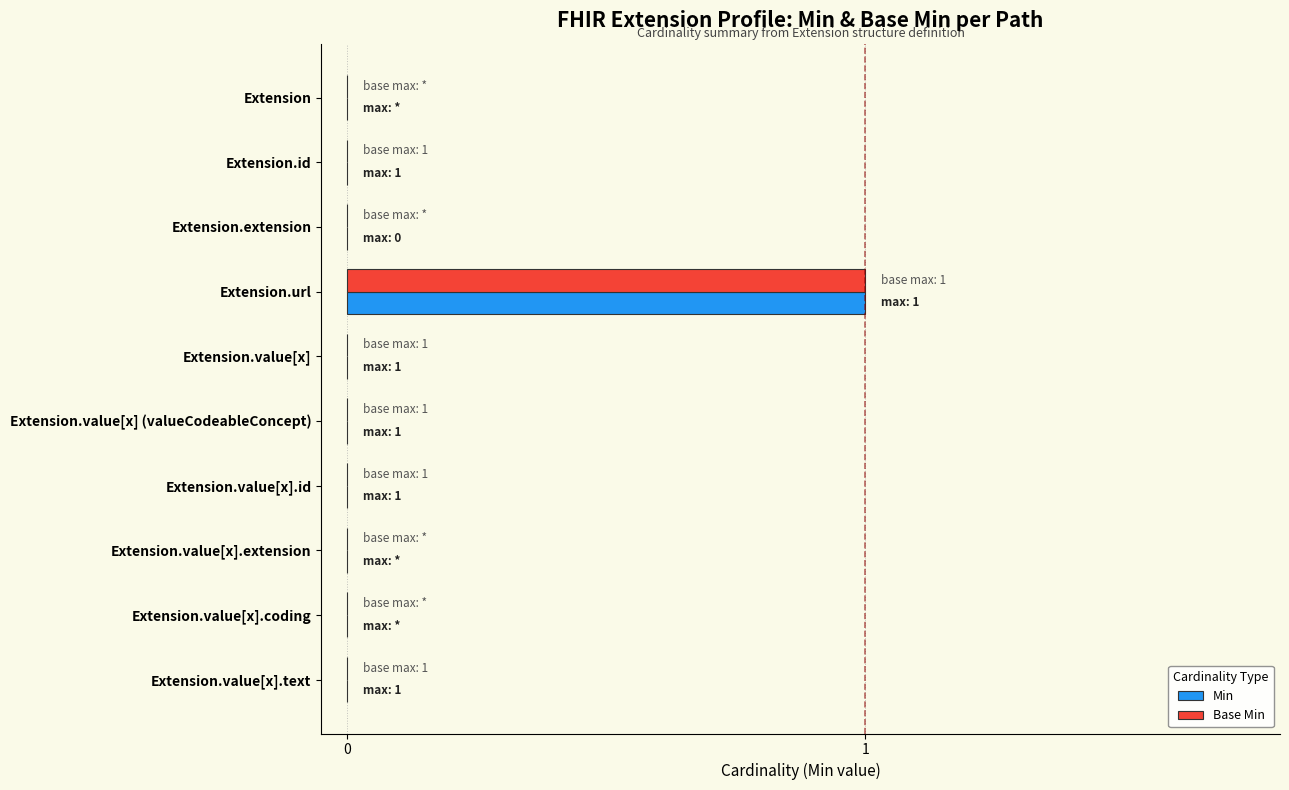

The Min series shows 0 at Extension.value[x].id. True or false?

True